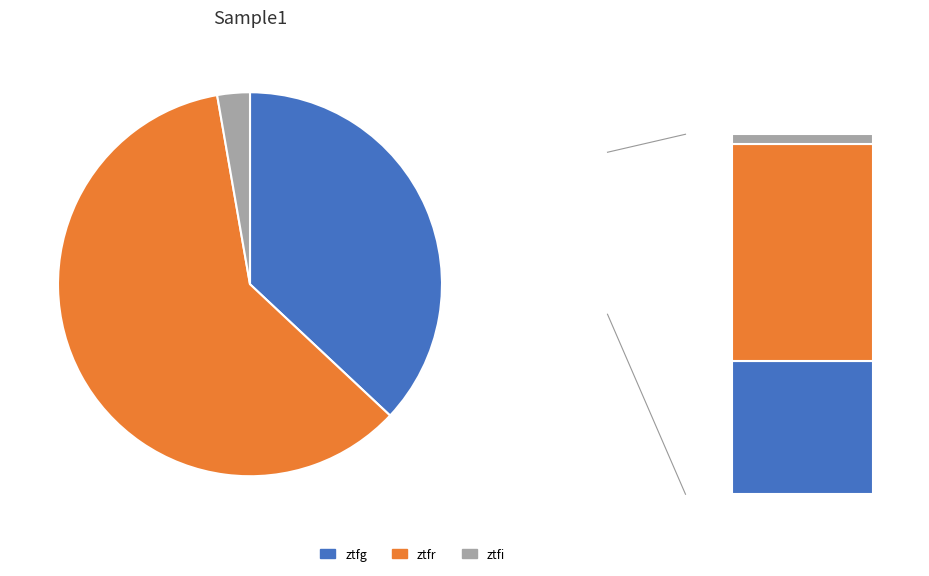

Is it true that ztfi is 1% of the pie?

False